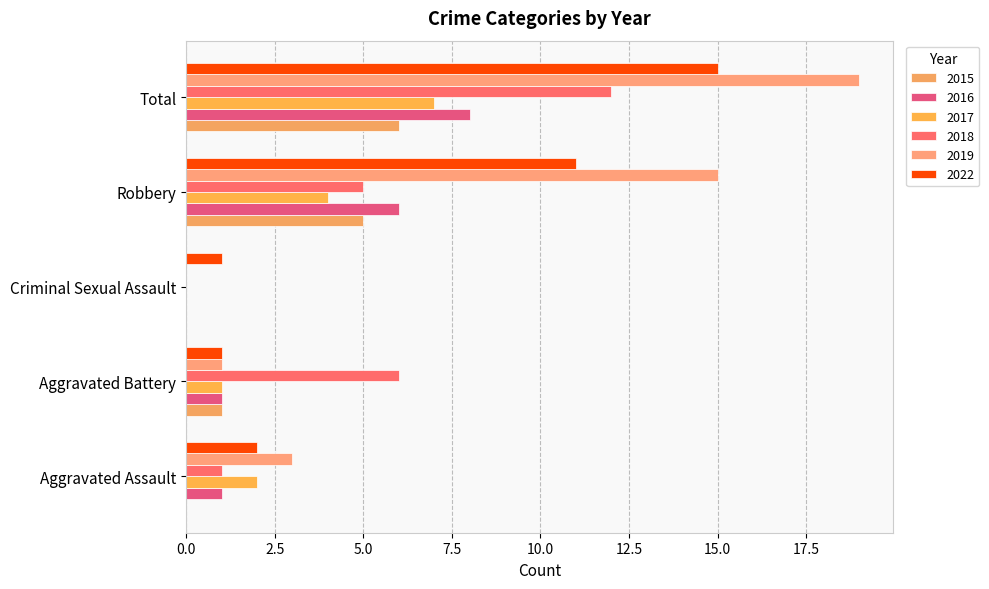

What is the difference between the 2018 values at Criminal Sexual Assault and Aggravated Assault?

1